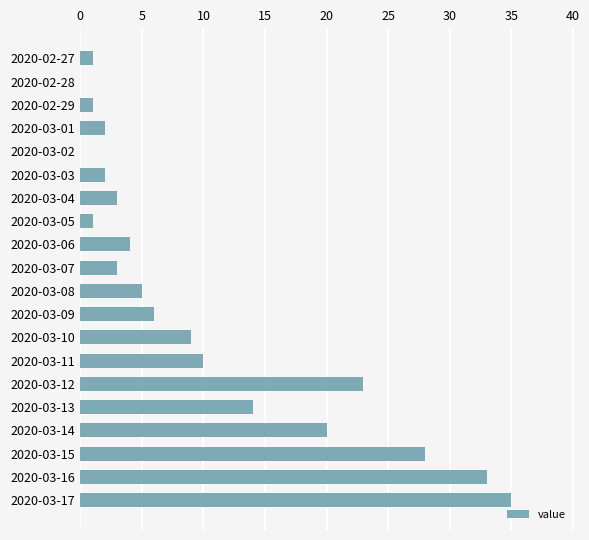

Reading top to bottom, list all the values displayed in this chart.

2020-02-27=1	2020-02-28=0	2020-02-29=1	2020-03-01=2	2020-03-02=0	2020-03-03=2	2020-03-04=3	2020-03-05=1	2020-03-06=4	2020-03-07=3	2020-03-08=5	2020-03-09=6	2020-03-10=9	2020-03-11=10	2020-03-12=23	2020-03-13=14	2020-03-14=20	2020-03-15=28	2020-03-16=33	2020-03-17=35